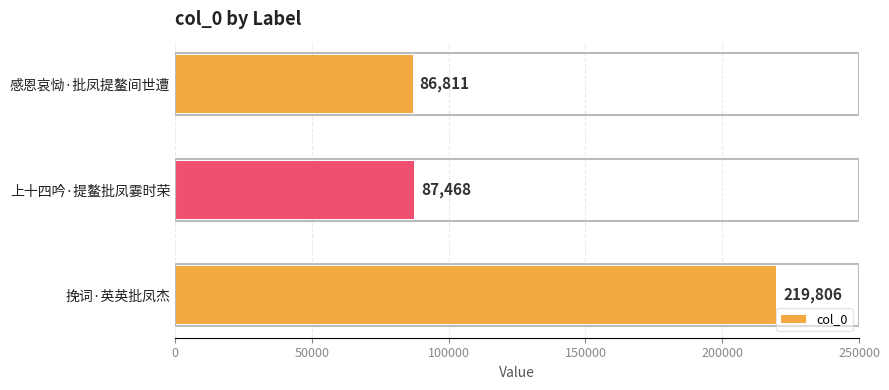

Rank the categories by value from lowest to highest.

感恩哀恸·批凤提鳌间世遭, 上十四吟·提鳌批凤霎时荣, 挽词·英英批凤杰